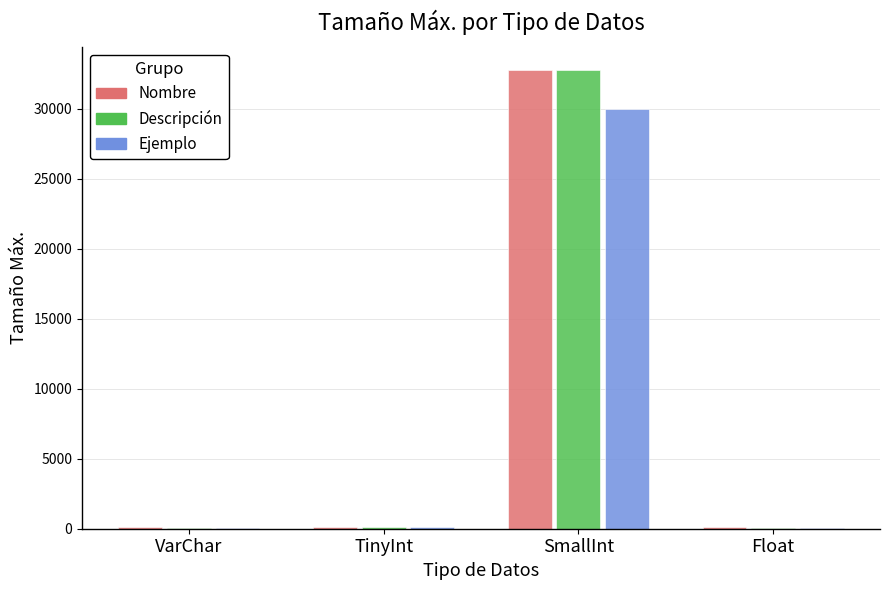

Are the bars horizontal?

No